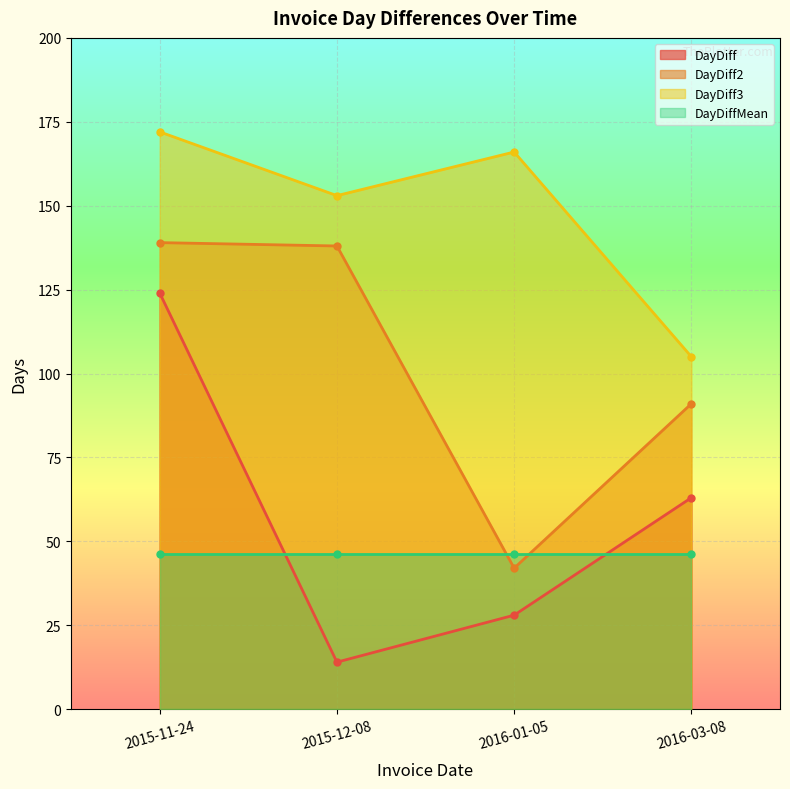

The value of DayDiff at 2015-12-08 is 19. True or false?

False